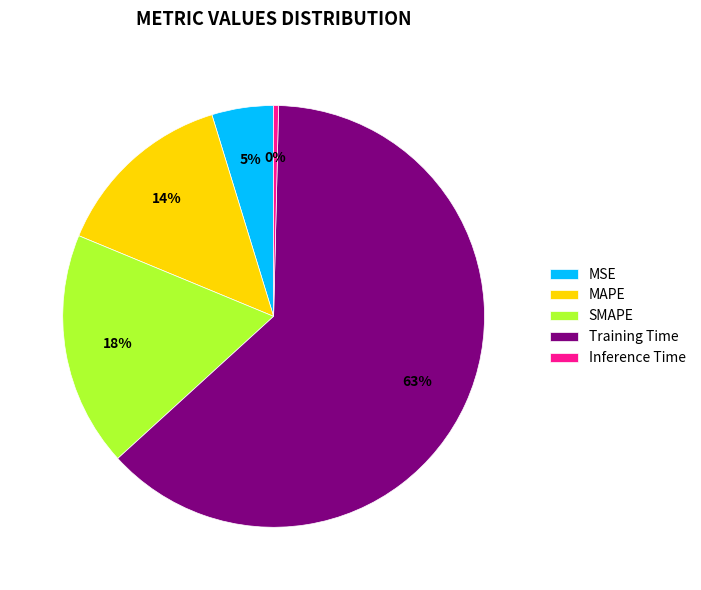

What is the majority slice?

Training Time